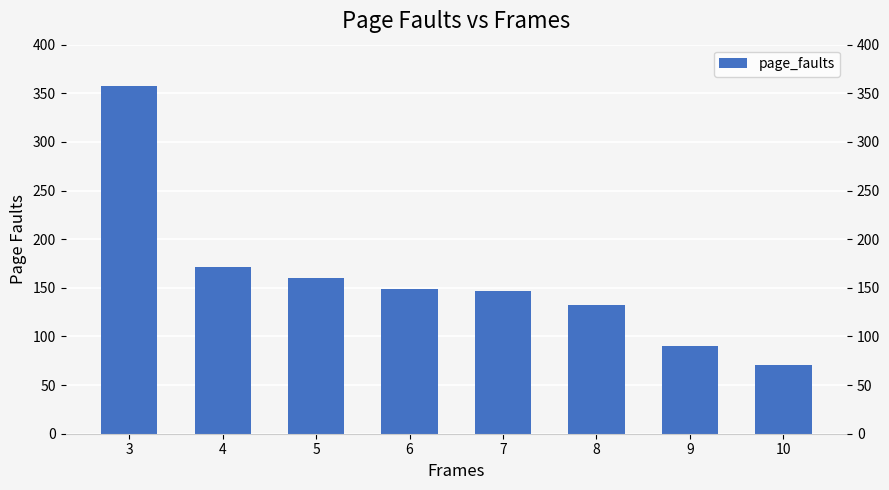

Rank the categories by value from highest to lowest.

3, 4, 5, 6, 7, 8, 9, 10